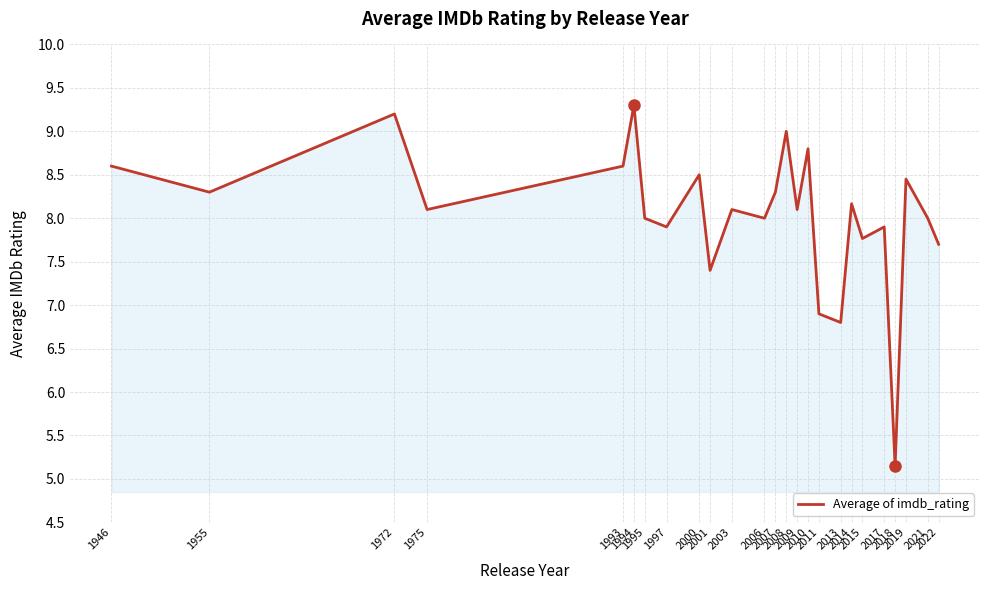

At which label does the data first exceed 8?

1946